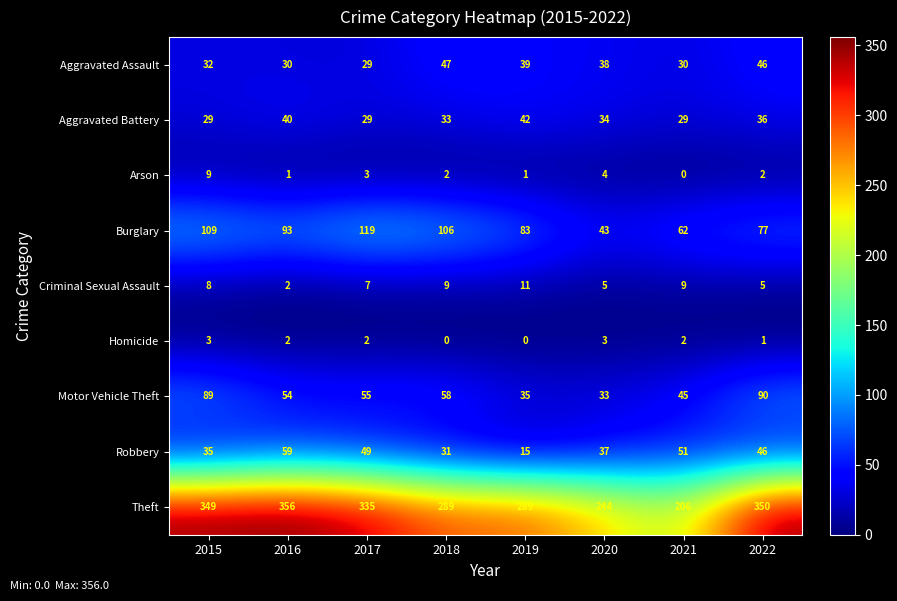

Is it true that Theft equals 244 at 2020?

True